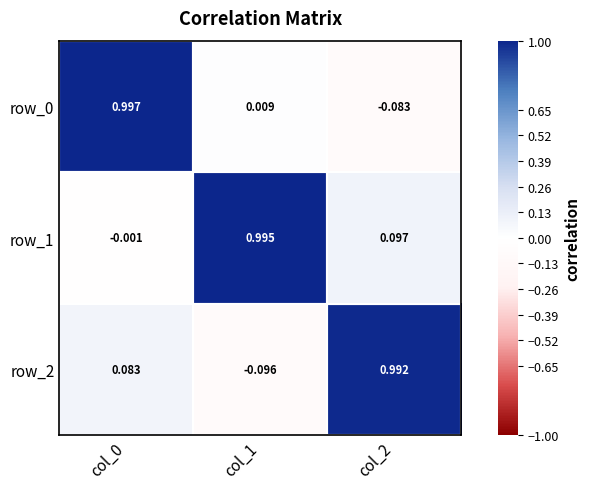

Reading left to right, list all the values displayed in this chart.

row_0: col_0=1.0	col_1=0.0	col_2=-0.1
row_1: col_0=-0.0	col_1=1.0	col_2=0.1
row_2: col_0=0.1	col_1=-0.1	col_2=1.0